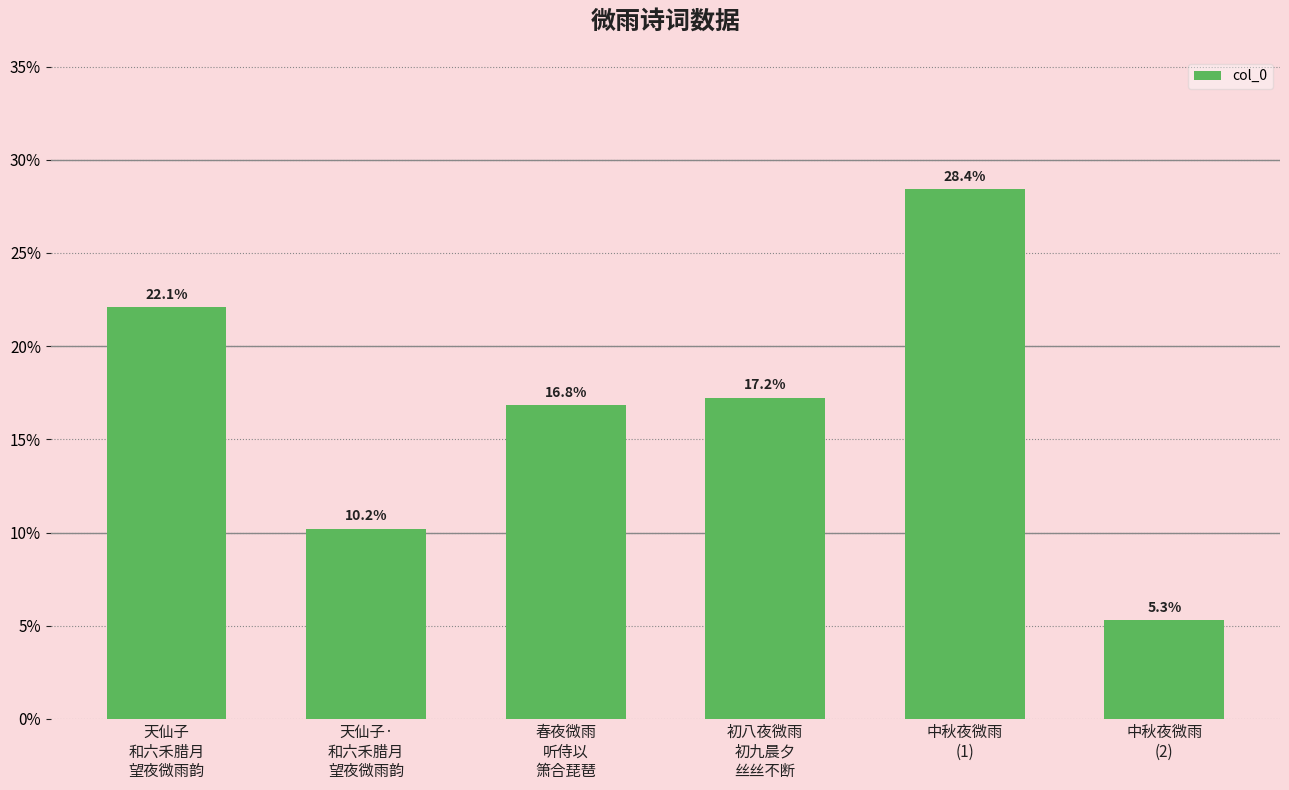

Is it true that the value at 天仙子·
和六禾腊月
望夜微雨韵 is 14.1?

False